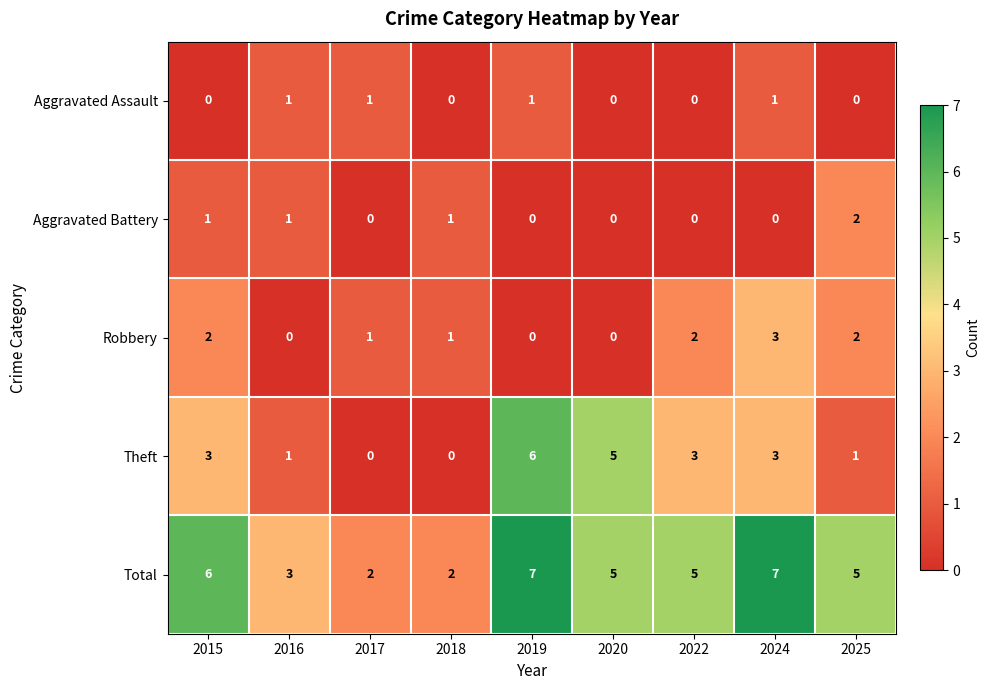

What is the difference between the second highest and minimum values in the Theft series?

5